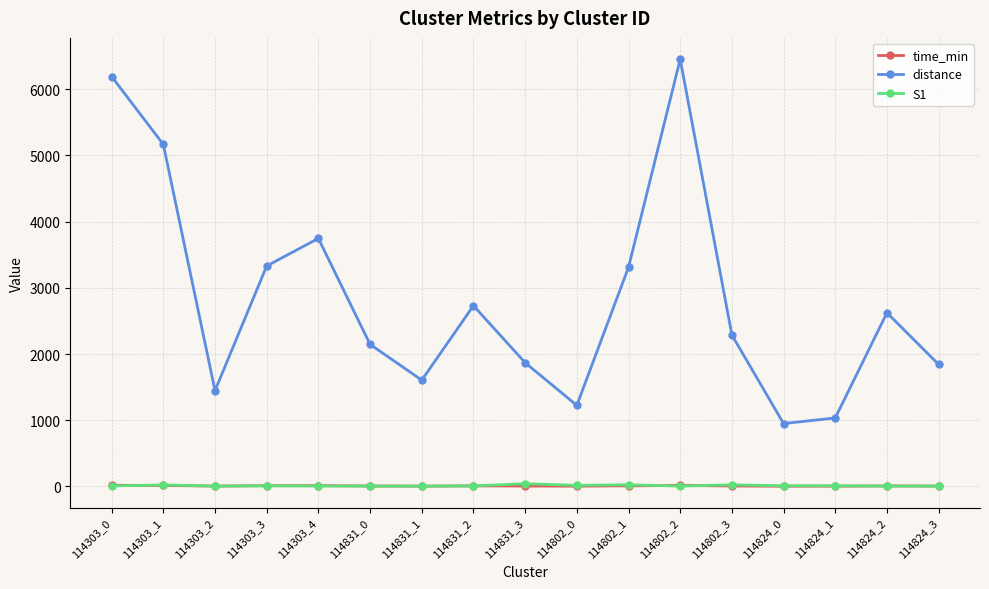

What is the value of the time_min point at the 11th from the left?

8.5